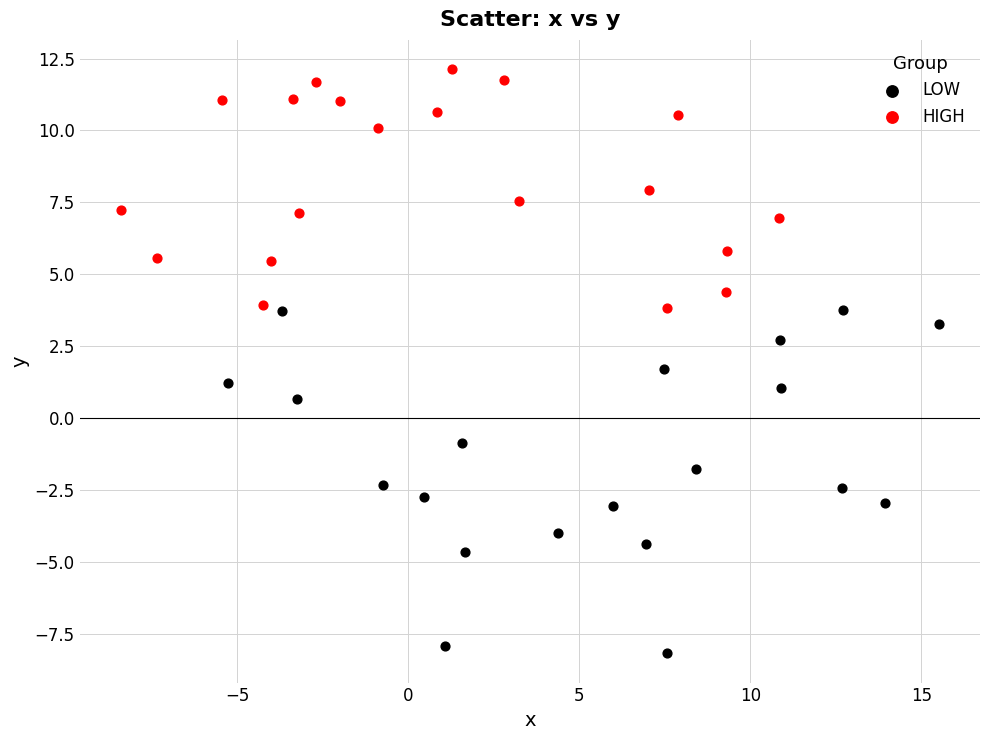

Which series contains the highest Y value?

HIGH